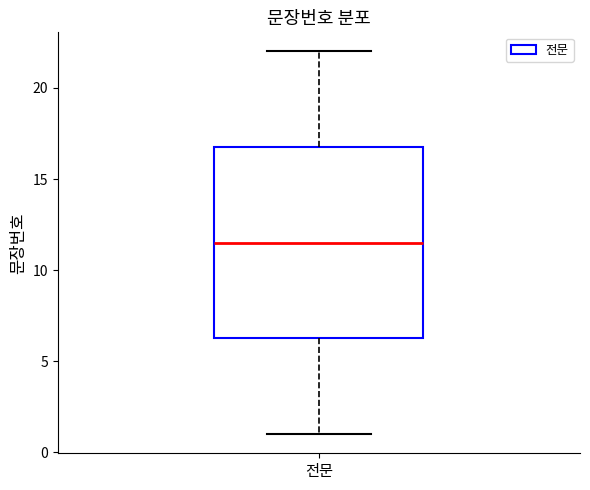

Read this box plot against the y-axis: the position of the median line, the range covered by the box, and the ends of both whiskers. The values are not printed on the chart, so give them approximately, as read against the axis.

median 11.5, box 6.5 to 17.0, whiskers 1.0 to 22.0